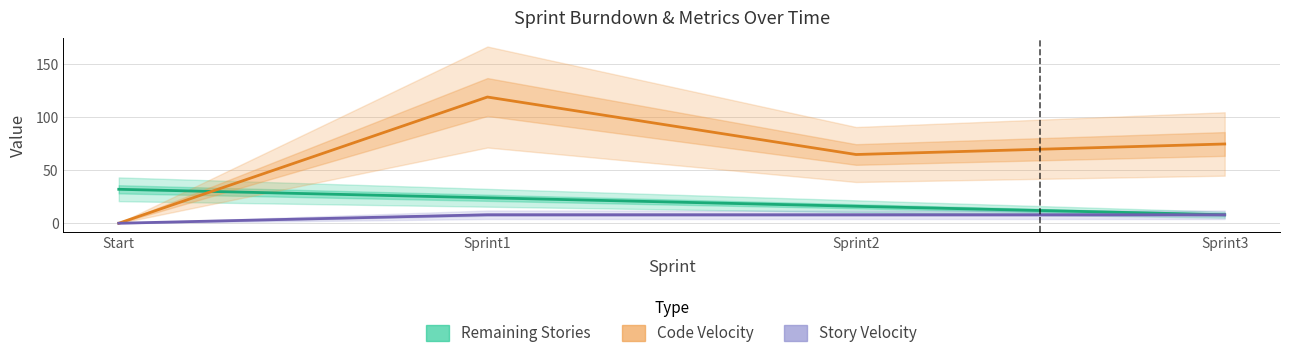

How many values in the Code Velocity series exceed 74?

2